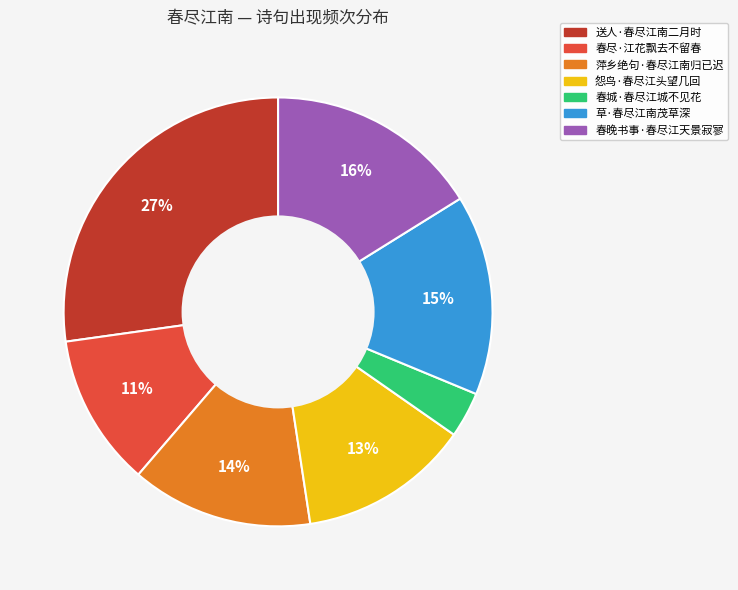

Rank the categories by value from highest to lowest.

送人·春尽江南二月时, 春晚书事·春尽江天景寂寥, 草·春尽江南茂草深, 萍乡绝句·春尽江南归已迟, 怨鸟·春尽江头望几回, 春尽·江花飘去不留春, 春城·春尽江城不见花